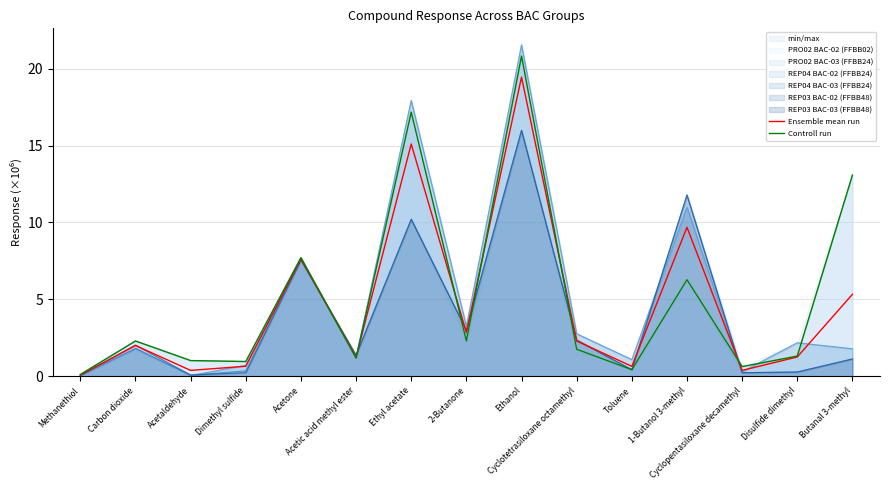

The Controll run series shows 20.8 at Ethanol. True or false?

True